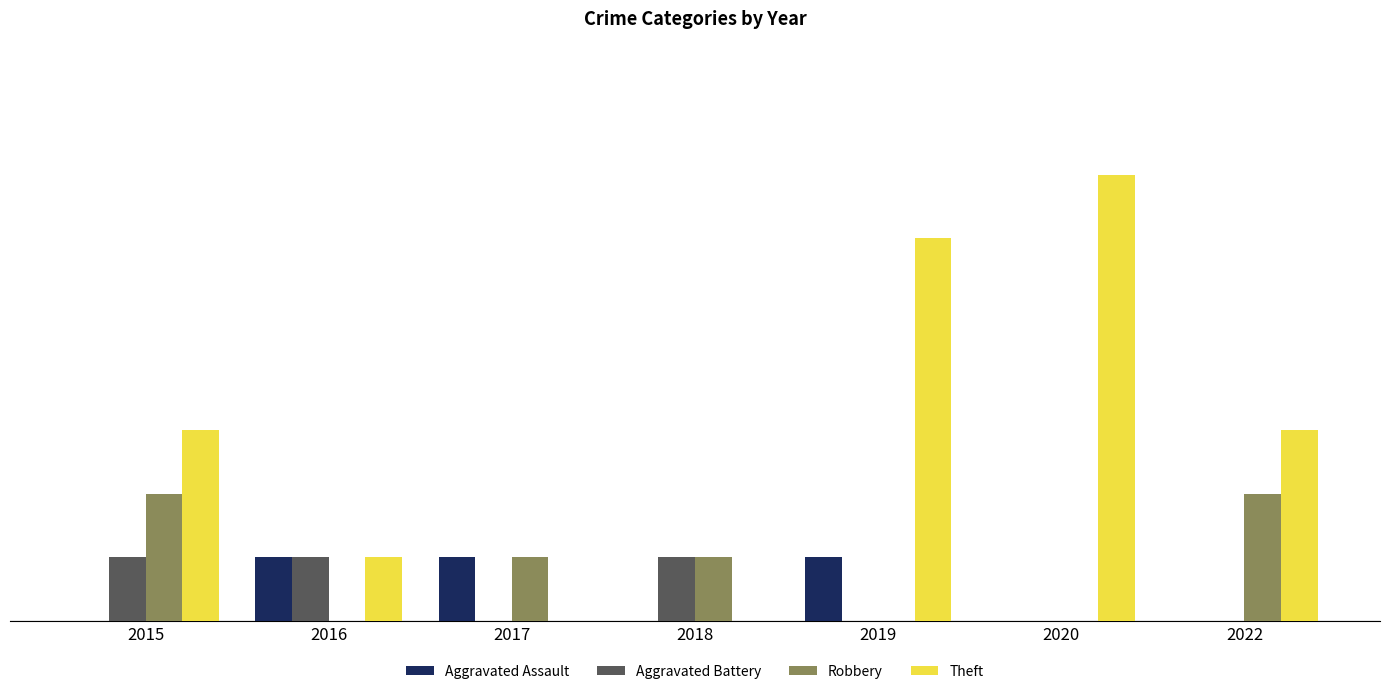

Which series changed the most between 2016 and 2019?

Theft